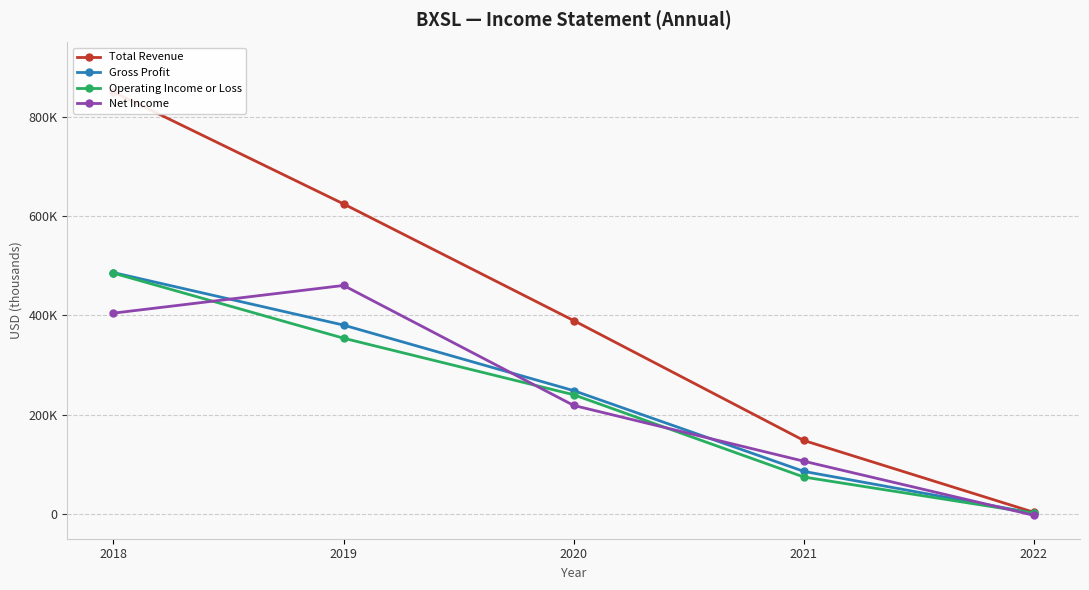

Count the Net Income values in the range 106200 to 404600.

3